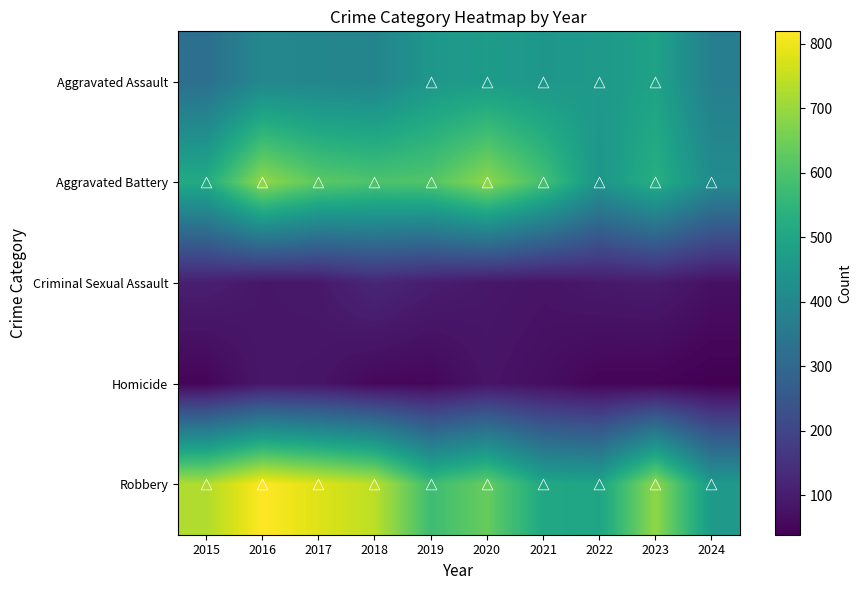

Reading right to left, transcribe all the data shown in this chart.

Aggravated Assault: 2024=374	2023=488	2022=458	2021=452	2020=466	2019=452	2018=392	2017=396	2016=402	2015=323
Aggravated Battery: 2024=417	2023=530	2022=446	2021=587	2020=686	2019=608	2018=600	2017=623	2016=691	2015=515
Criminal Sexual Assault: 2024=74	2023=97	2022=93	2021=81	2020=89	2019=102	2018=123	2017=91	2016=87	2015=105
Homicide: 2024=39	2023=48	2022=49	2021=69	2020=81	2019=53	2018=56	2017=82	2016=87	2015=50
Robbery: 2024=460	2023=690	2022=495	2021=506	2020=637	2019=577	2018=741	2017=780	2016=819	2015=726